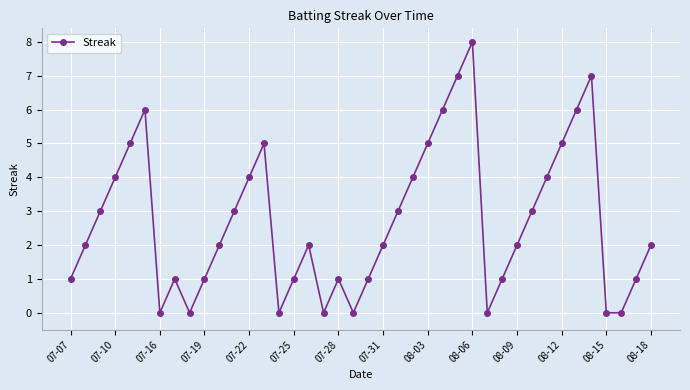

How many lines are shown in the chart?

1